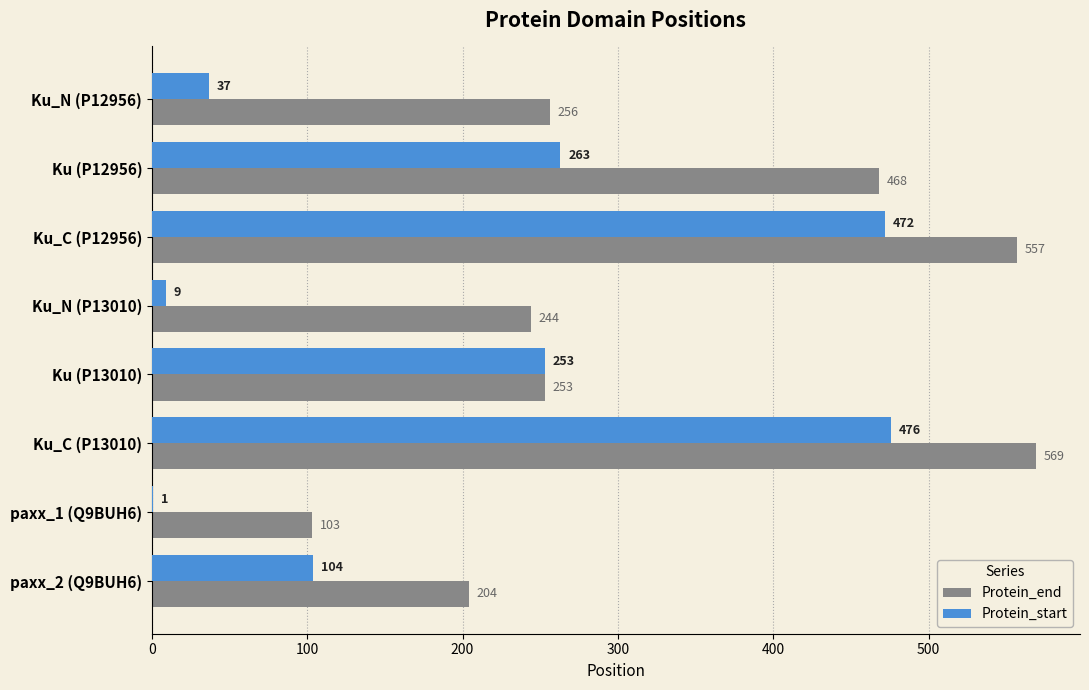

The Protein_start series shows 220 at Ku_C (P12956). True or false?

False